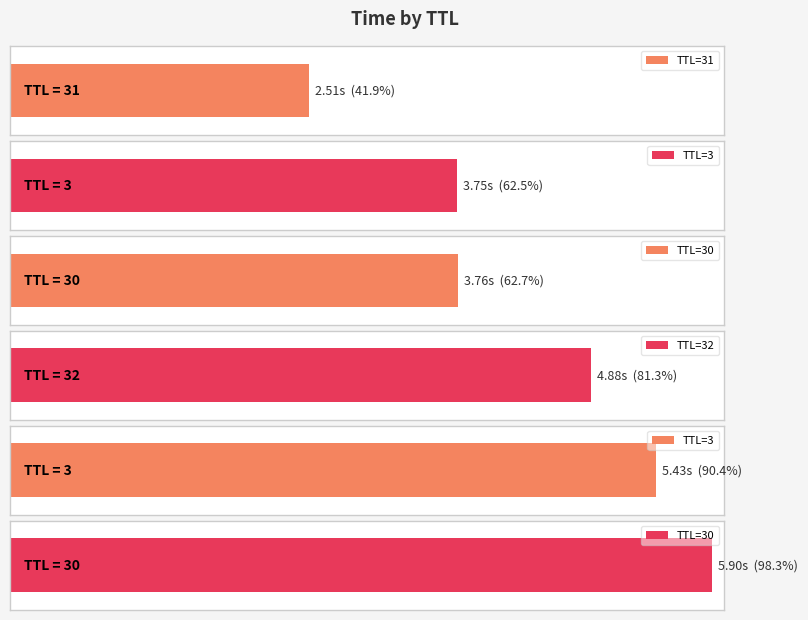

List the labels in order of value, smallest first.

31, 3, 30, 32, 3, 30